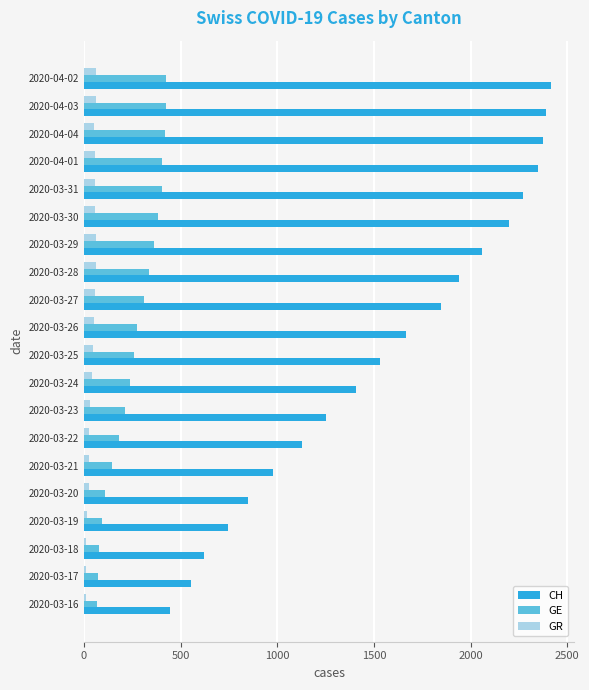

Which series has the largest range (max minus min)?

CH